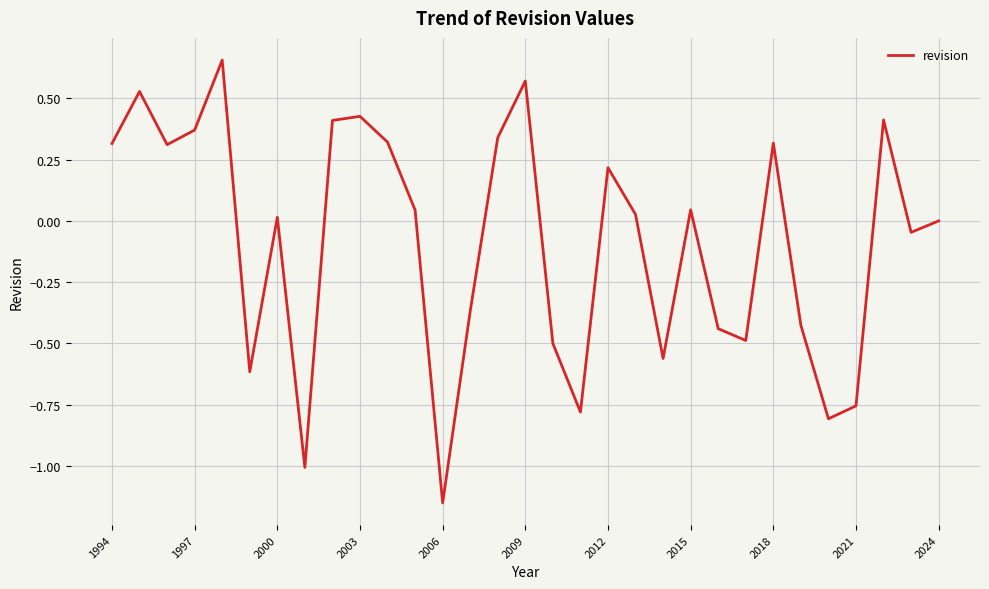

What is the difference between the maximum and minimum values?

1.8